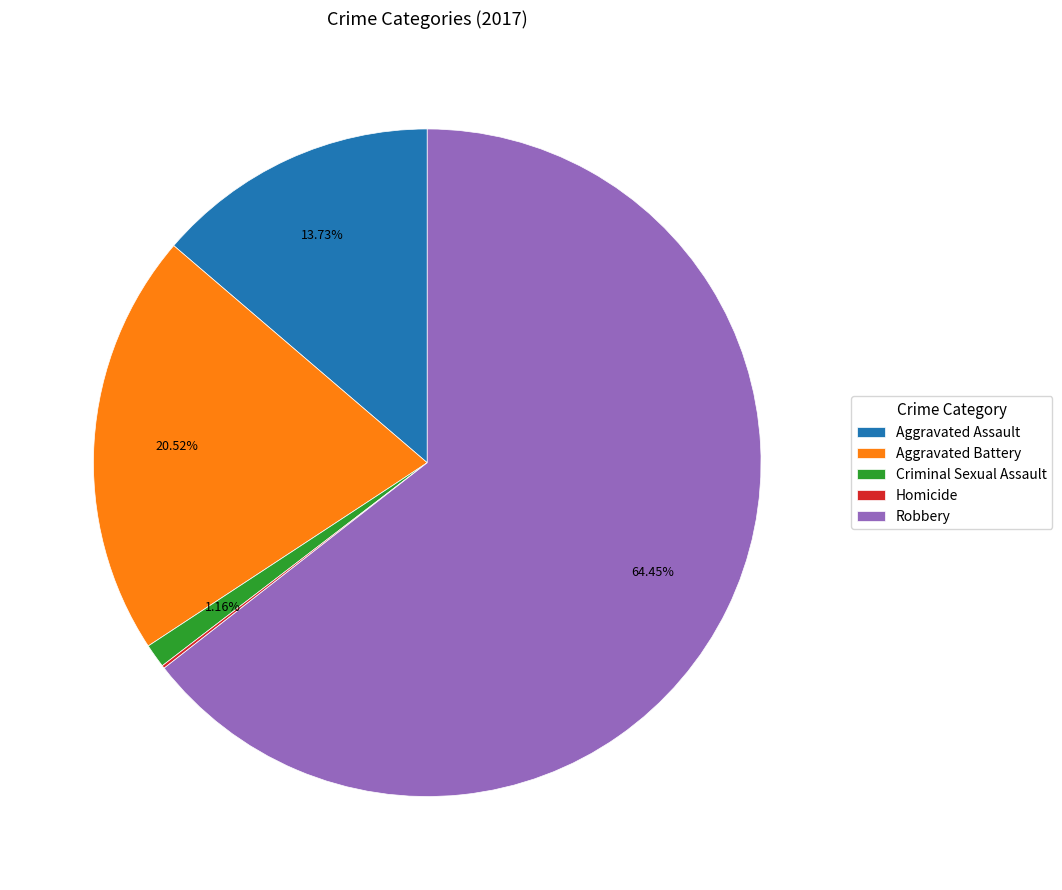

To the nearest percent, what is the combined percentage of Aggravated Assault and Criminal Sexual Assault?

15%